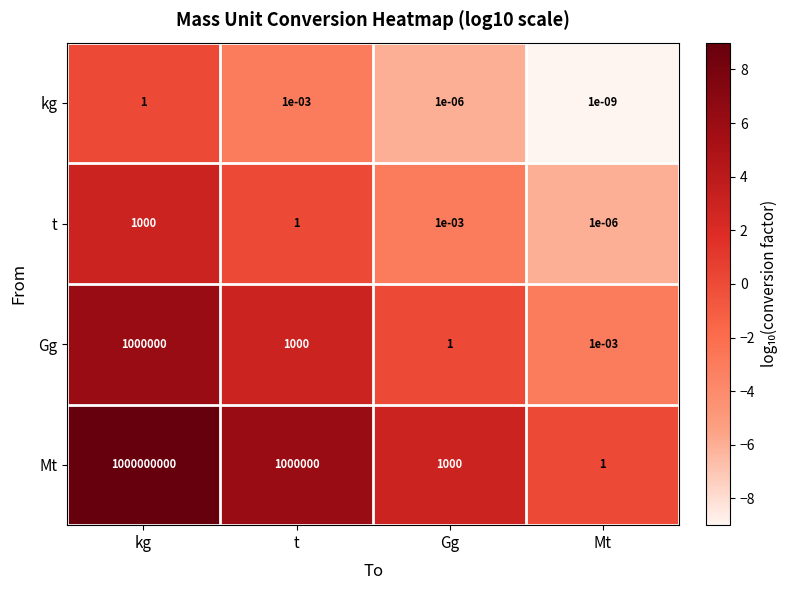

Between kg and Mt, which series saw the biggest shift?

Mt